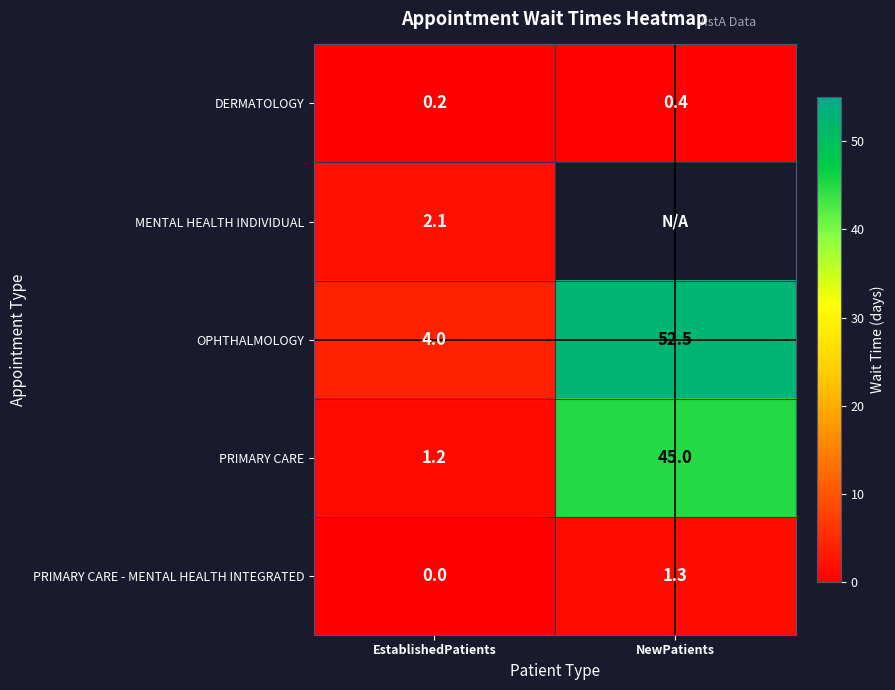

The value of DERMATOLOGY at NewPatients is 0.4. True or false?

True